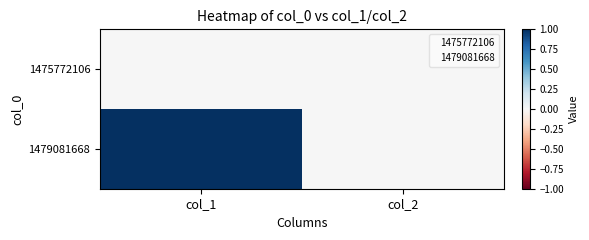

Rank the series by their maximum value, from highest to lowest.

1479081668, 1475772106